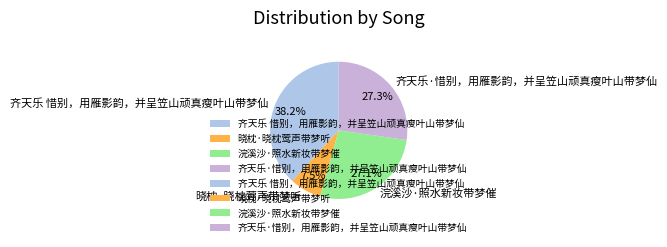

What is the total percentage of 齐天乐·惜别，用雁影韵，并呈笠山顽真瘦叶山带梦仙 and 齐天乐 惜别，用雁影韵，并呈笠山顽真瘦叶山带梦仙?

65.4%